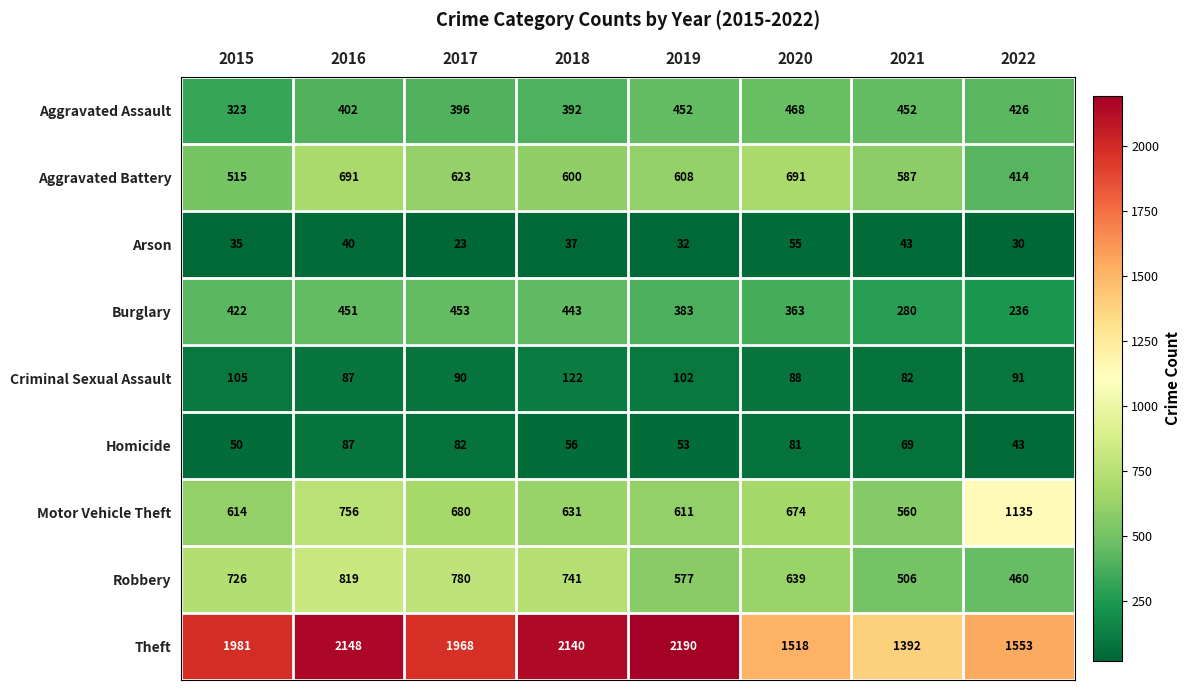

At which label does Homicide first exceed 69?

2016